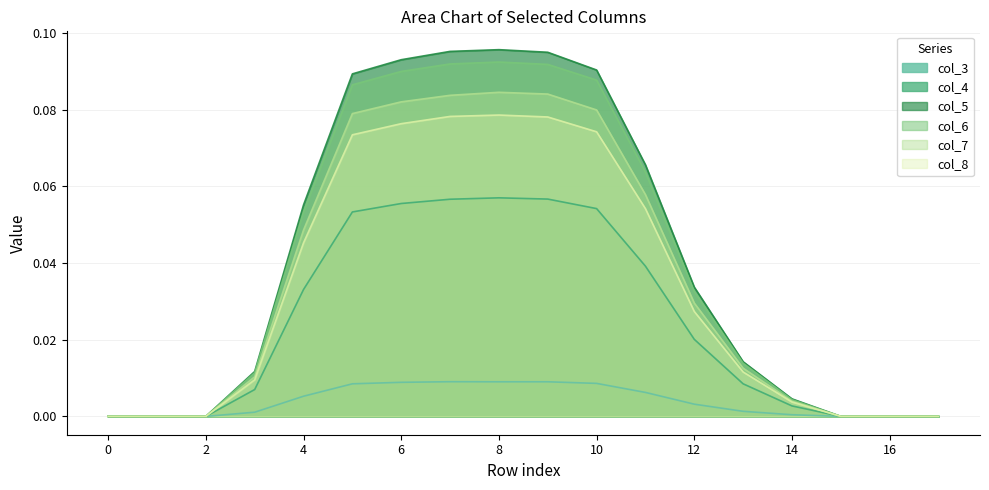

At 8, list the series in order from largest to smallest.

col_5, col_6, col_7, col_8, col_4, col_3